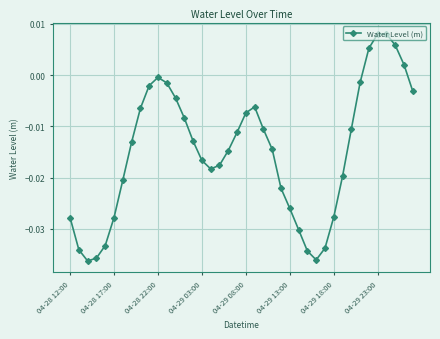

True or false: there are more than 0 points higher than both neighbors.

True